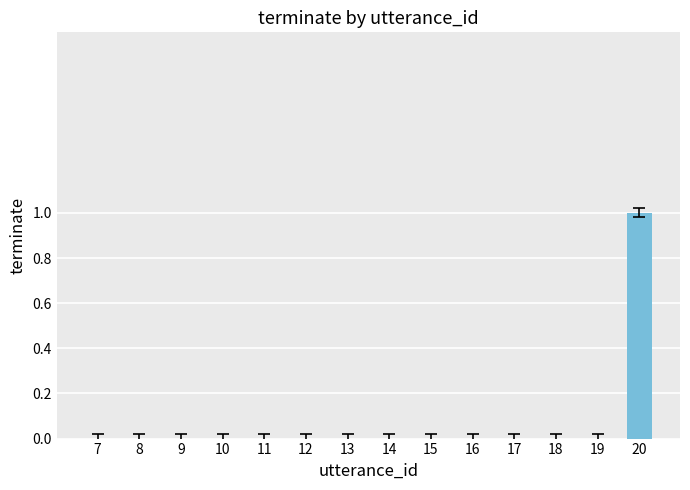

How many values are between 0 and 1?

14